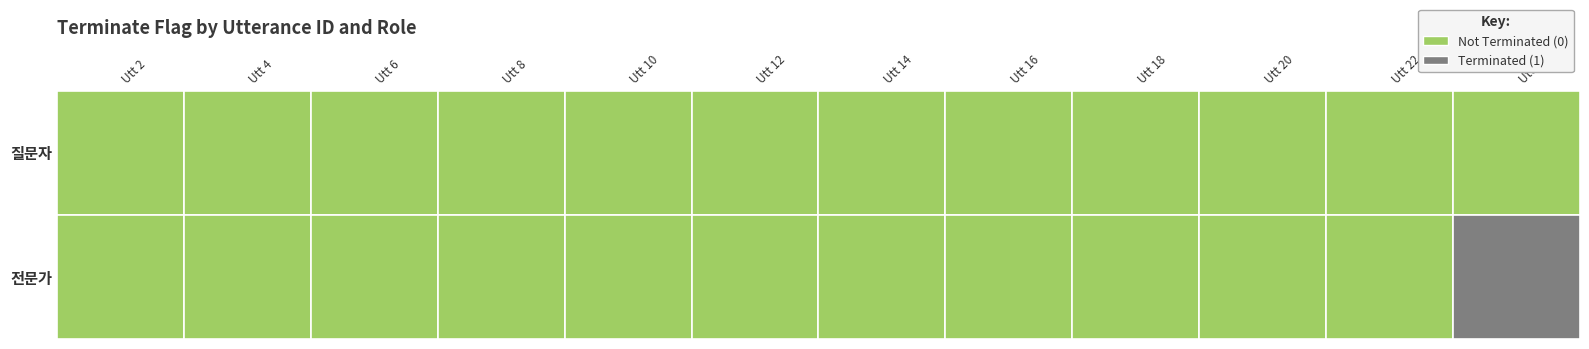

What is the difference between the maximum and minimum values in the 전문가 series?

1